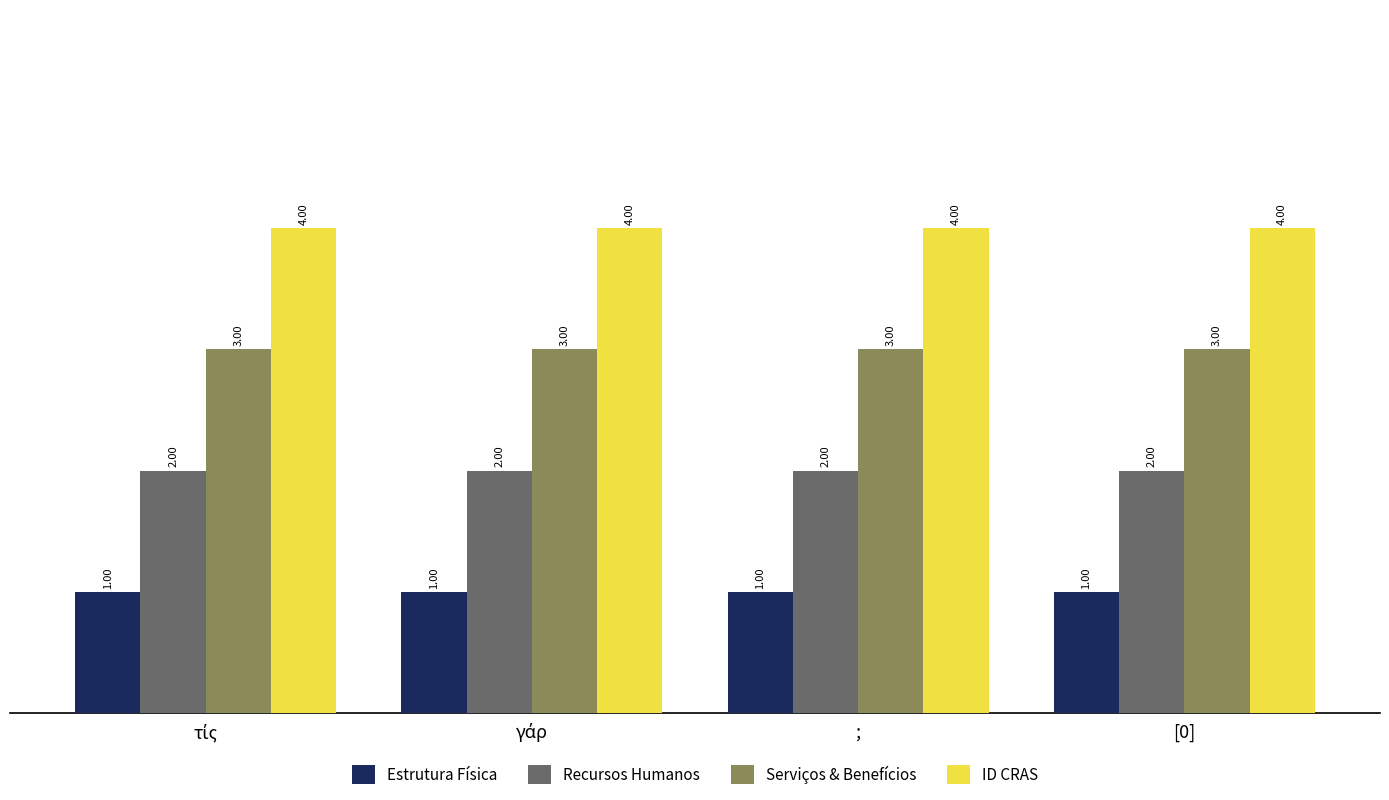

What is the minimum value for ID CRAS?

4